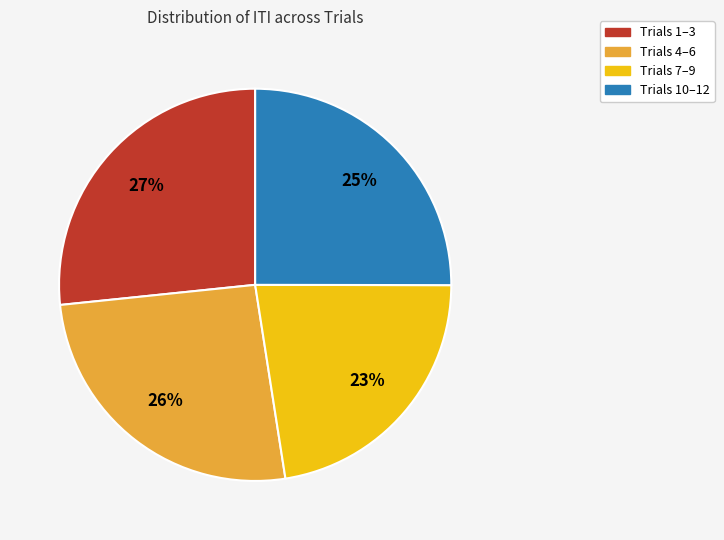

Is there any slice that represents more than half of the pie?

No